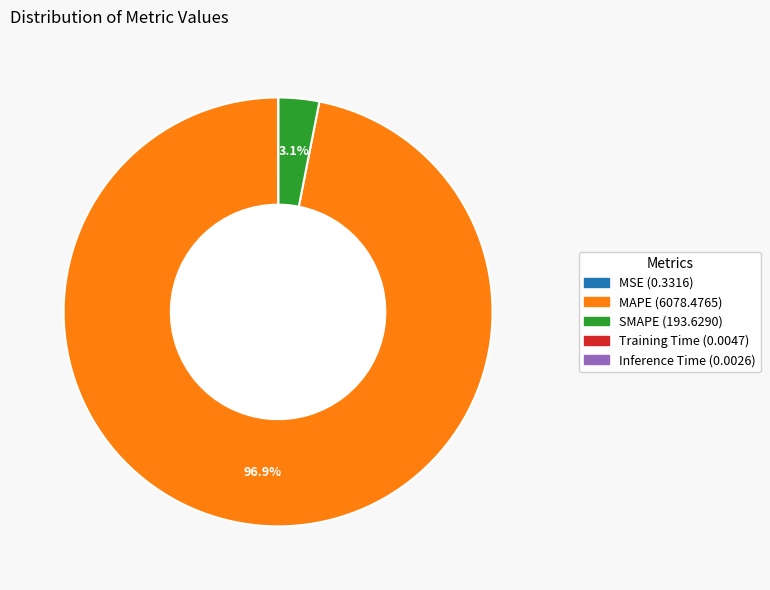

To the nearest percent, what is the average slice percentage?

20%